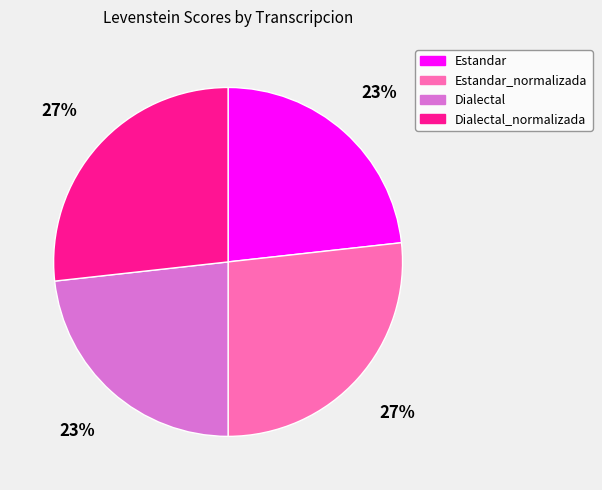

Is the sum of Estandar and Dialectal greater than half?

No